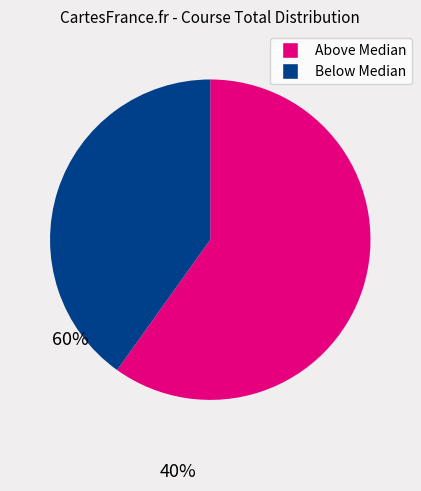

Is there any slice that represents more than half of the pie?

Yes